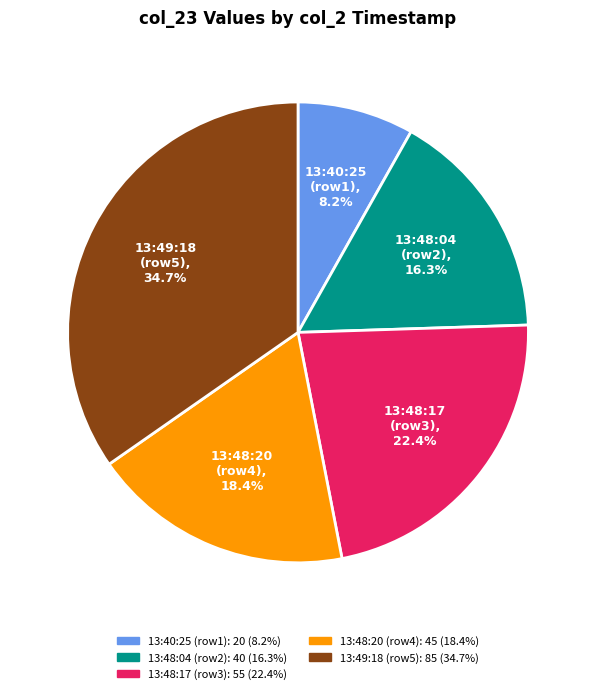

Does 13:48:17 (row3) account for over 50% of the chart?

No